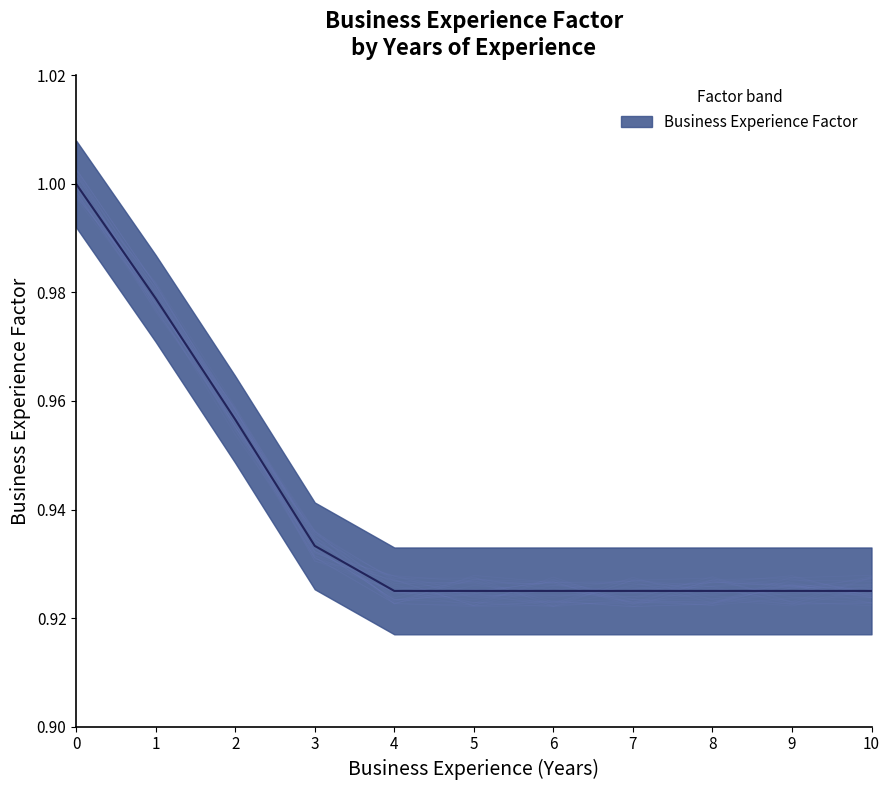

How many values are between 0 and 1?

11